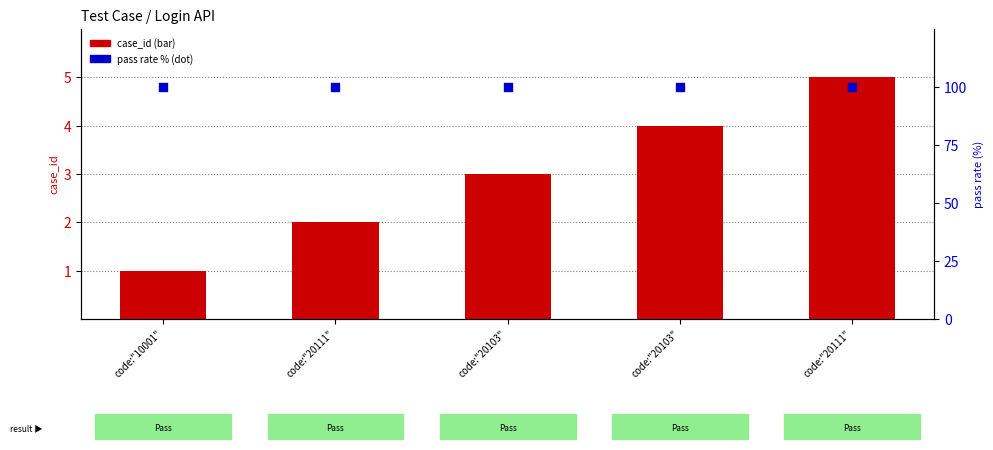

Which series has the largest Y range (max minus min)?

case_id